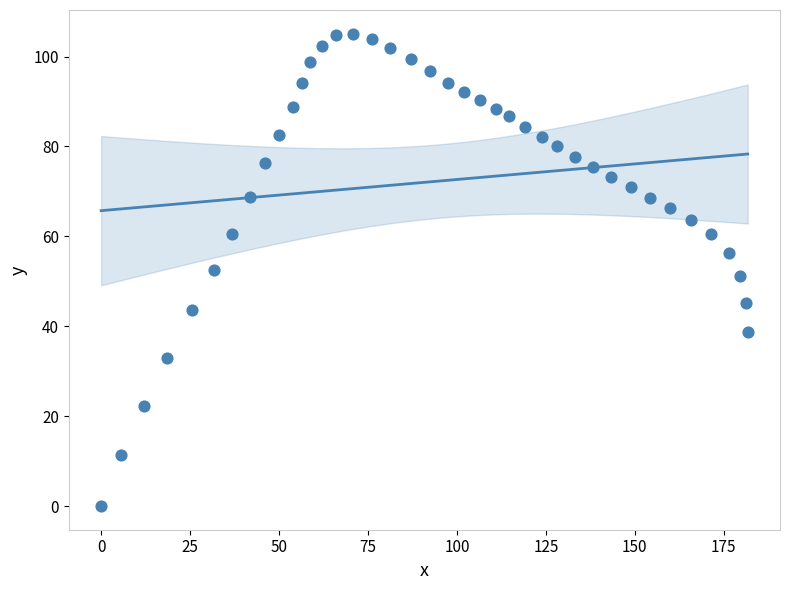

What is the range of X values (max minus min)?

181.7